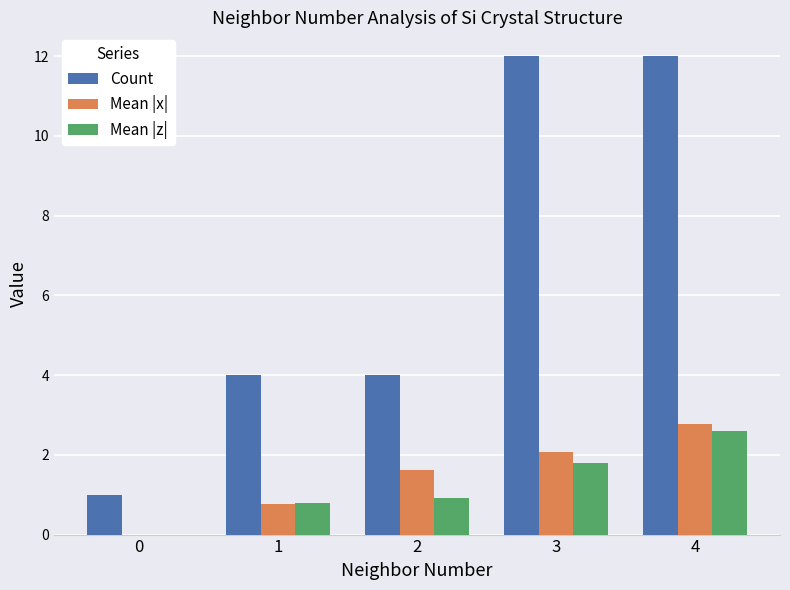

Where is Mean |x| nearest to the value 1?

1